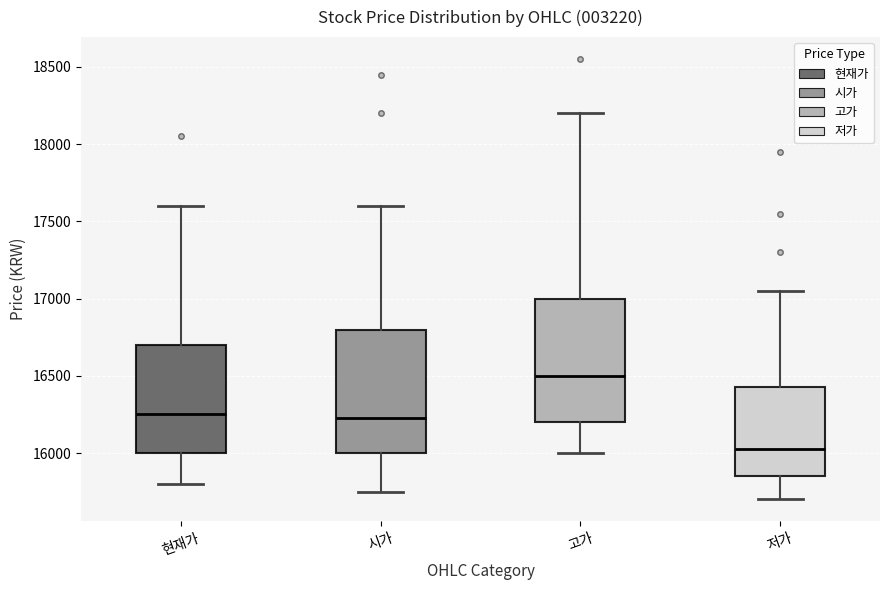

Which box's median line is the lowest?

저가